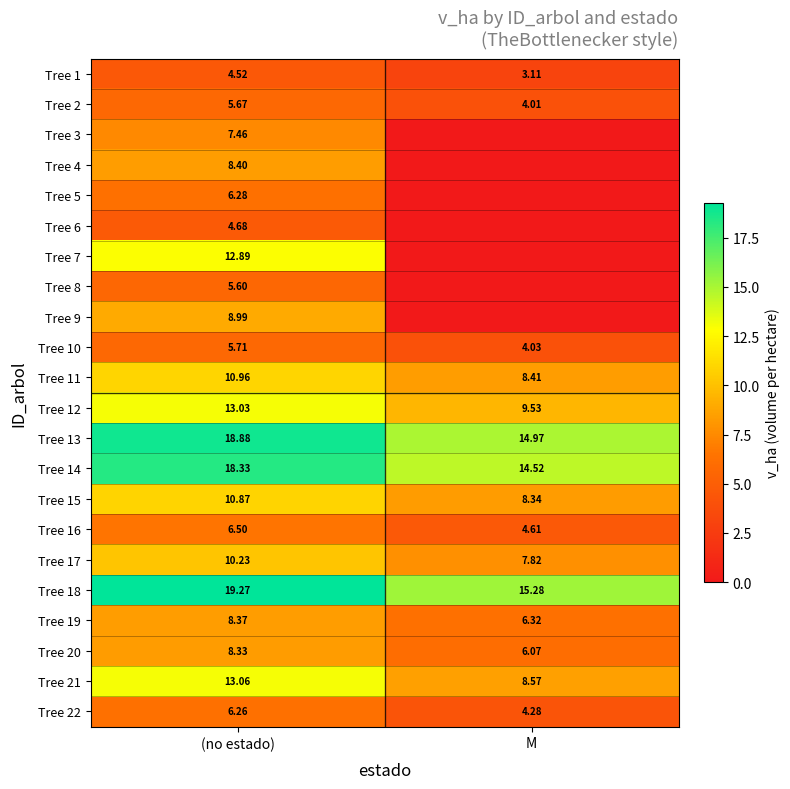

At which label does Tree 22 first exceed 6?

(no estado)